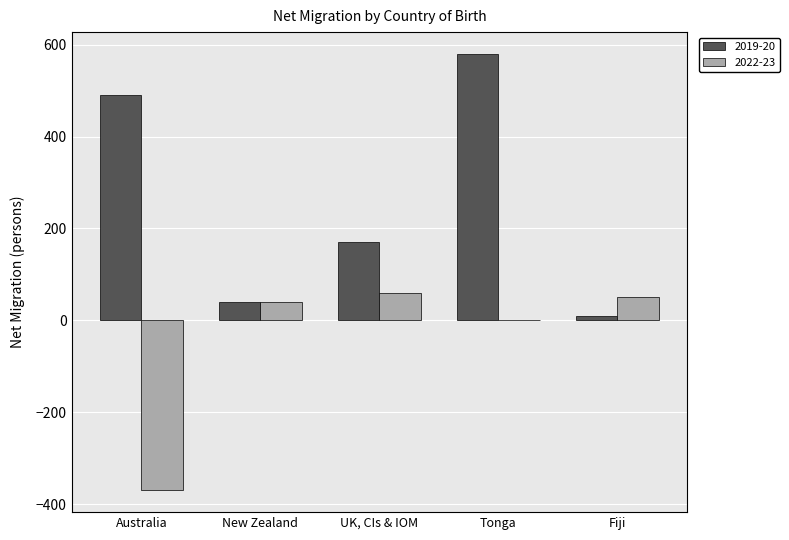

Reading right to left, transcribe all the data shown in this chart.

2019-20: 10	580	170	40	490
2022-23: 50	0	60	40	-370